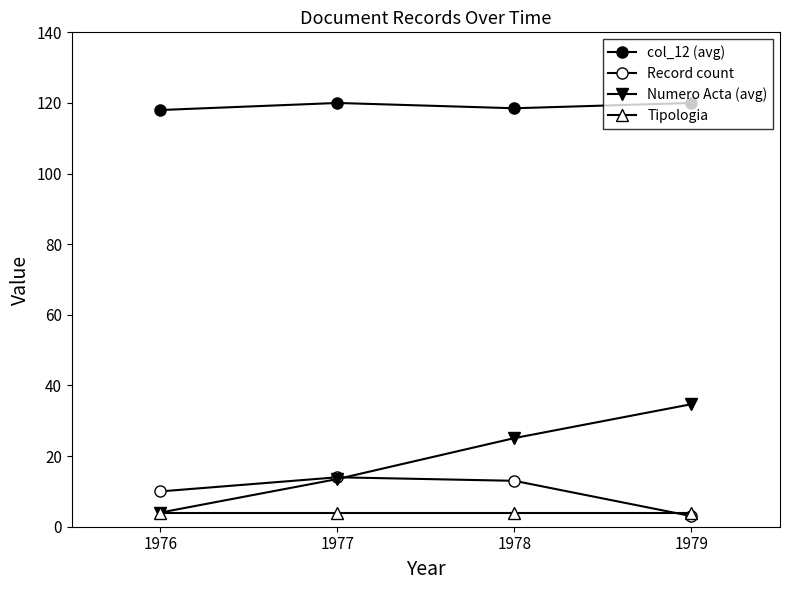

Count the col_12 (avg) values in the range 118 to 120.

4